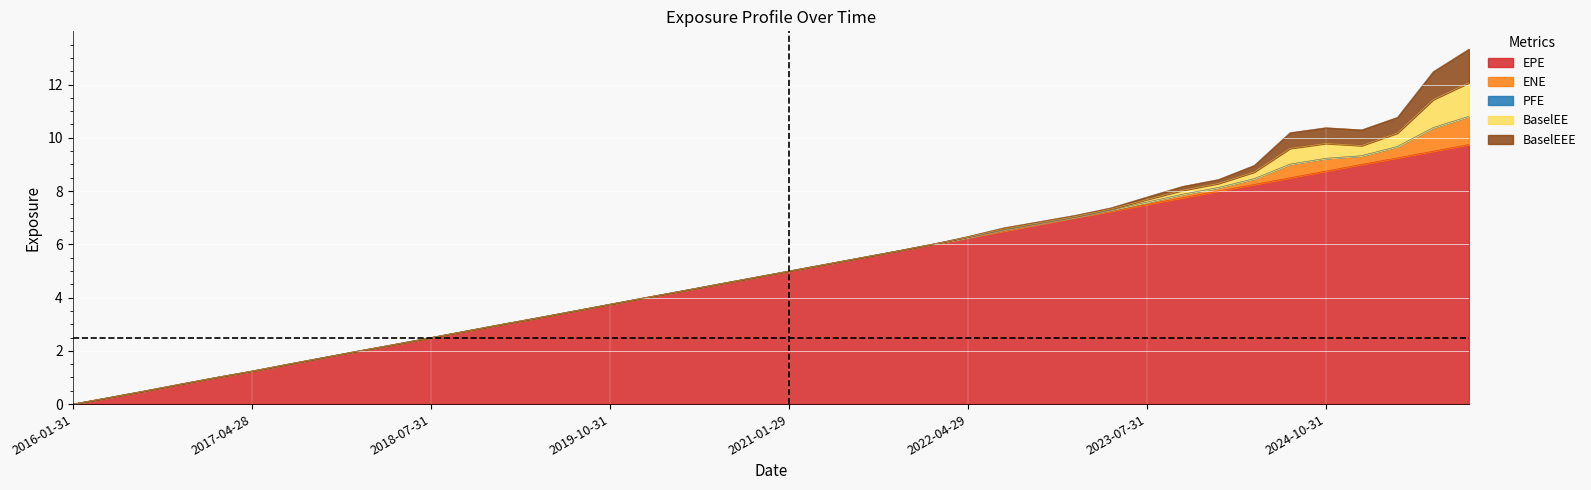

What position from the left is 2018-10-31?

12